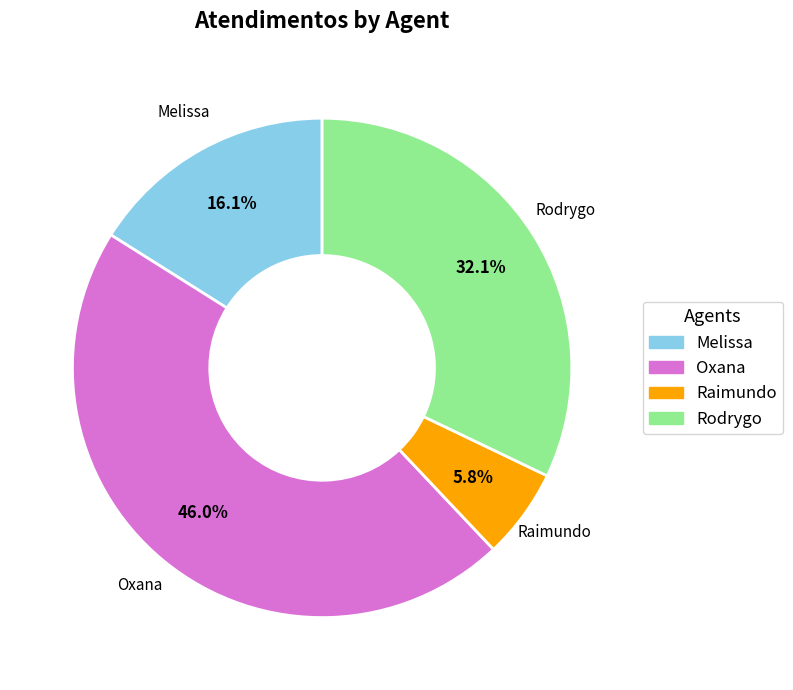

Does Melissa represent more than half of the total?

No